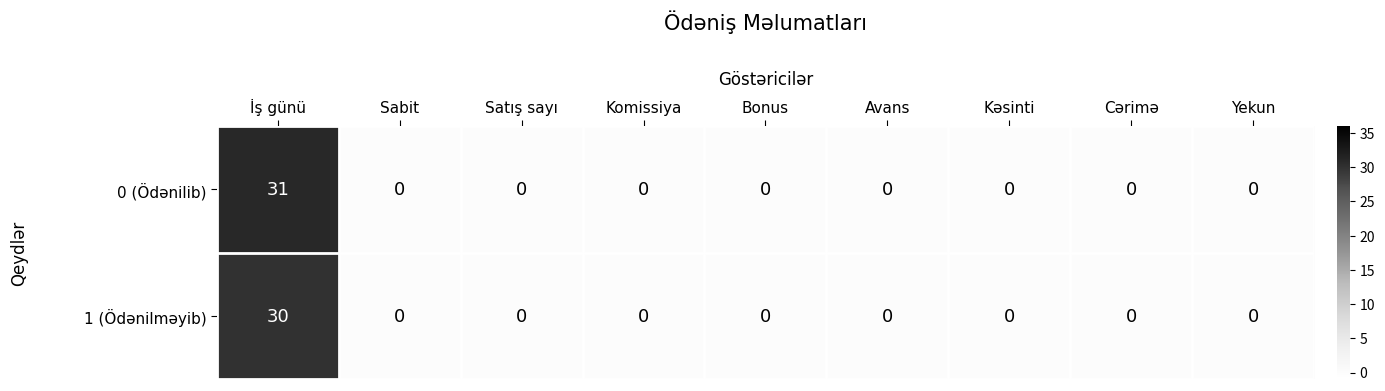

Which series has the largest range (max minus min)?

0 (Ödənilib)